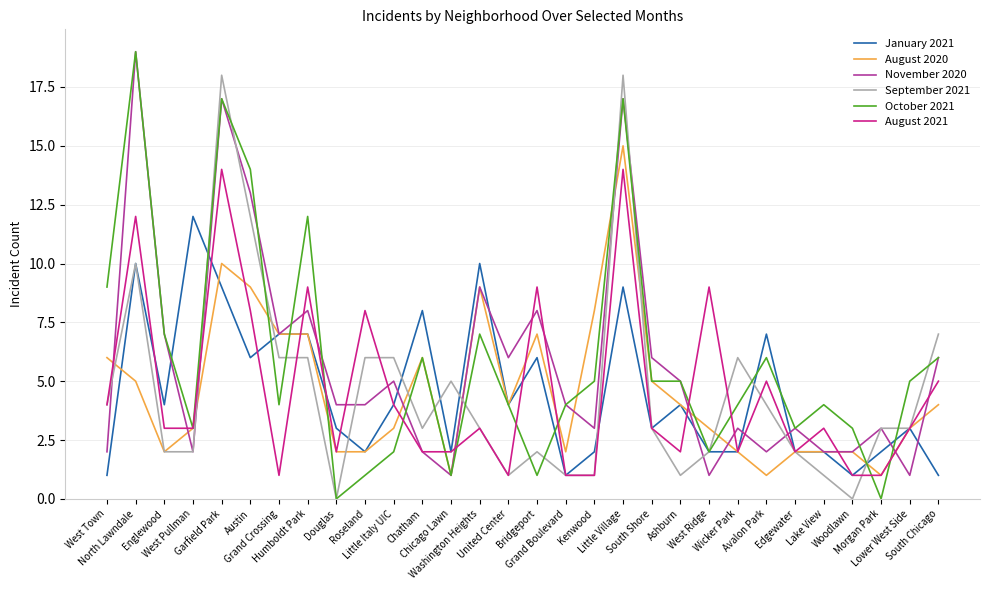

How many categories are shown in the chart?

30